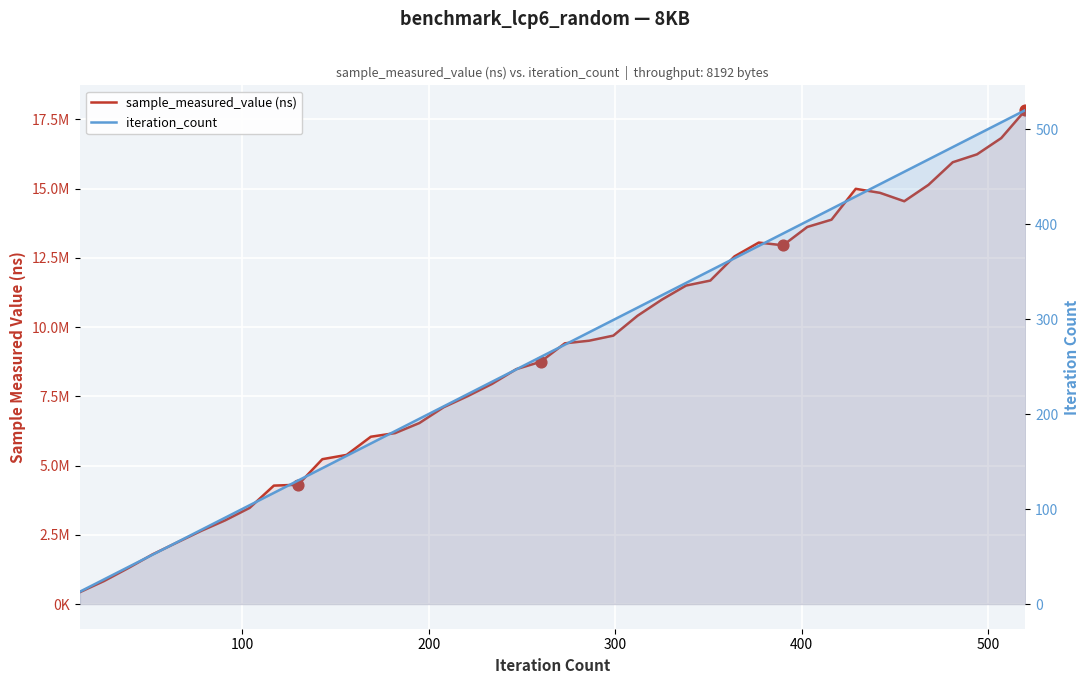

Which series contains the lowest Y value?

iteration_count